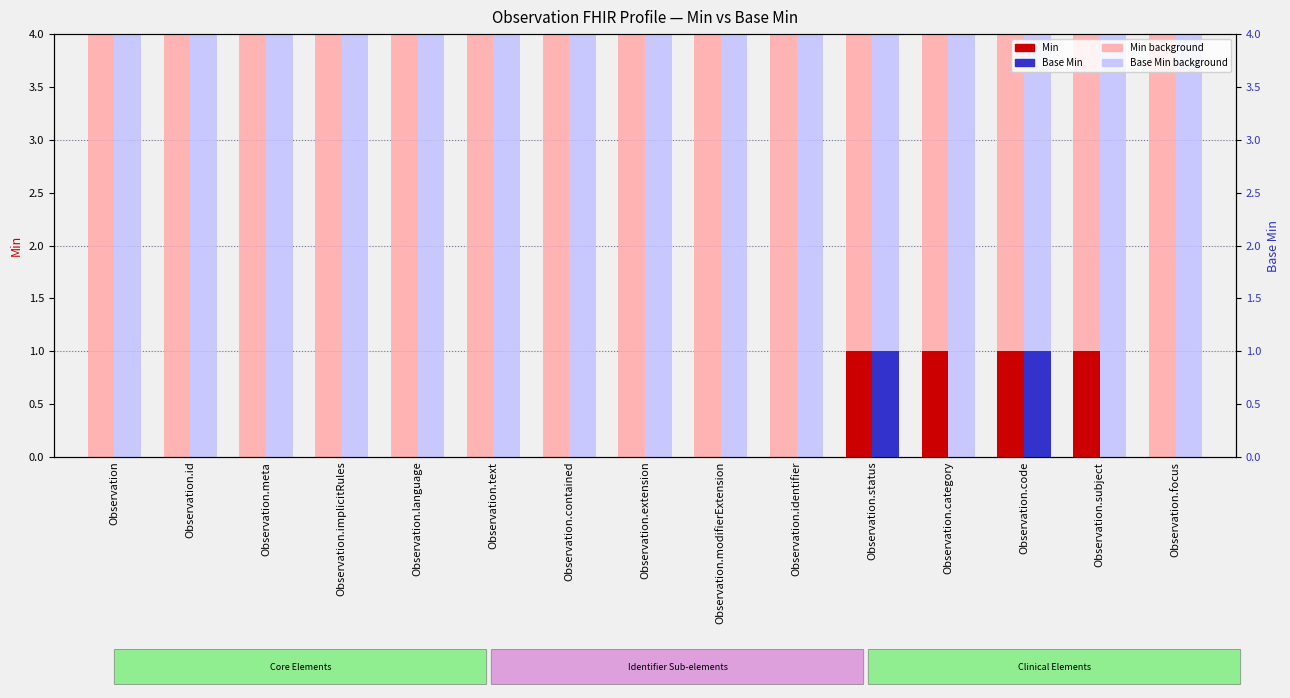

What is the difference between the maximum and minimum values in the Base Min series?

1